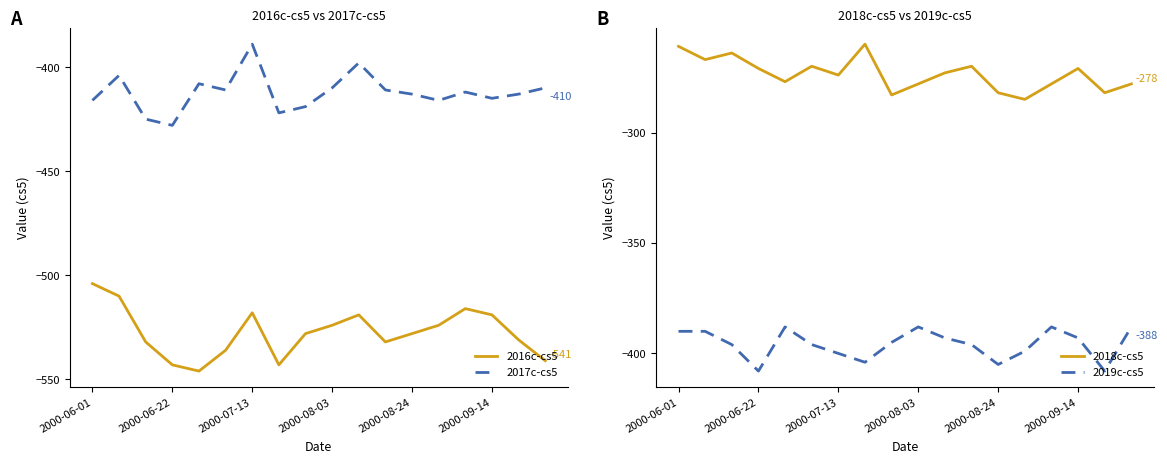

In 2019c-cs5, how many points are lower than both neighbors (excluding endpoints)?

4